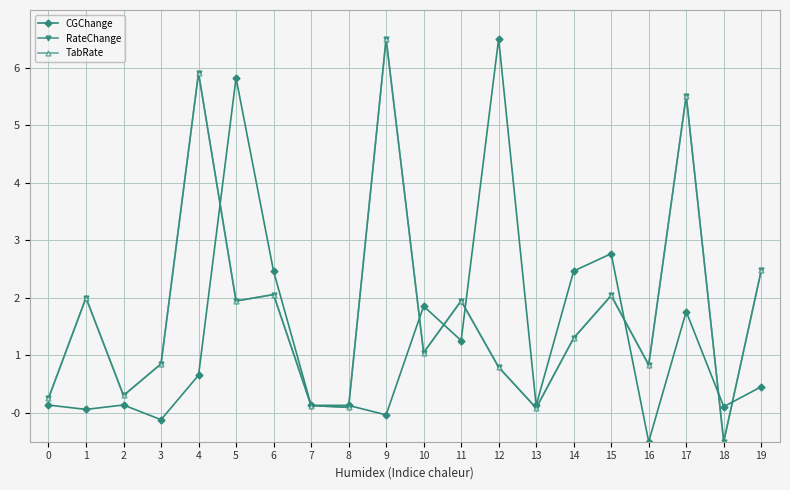

What is the difference between the second highest and second lowest values in the TabRate series?

5.8